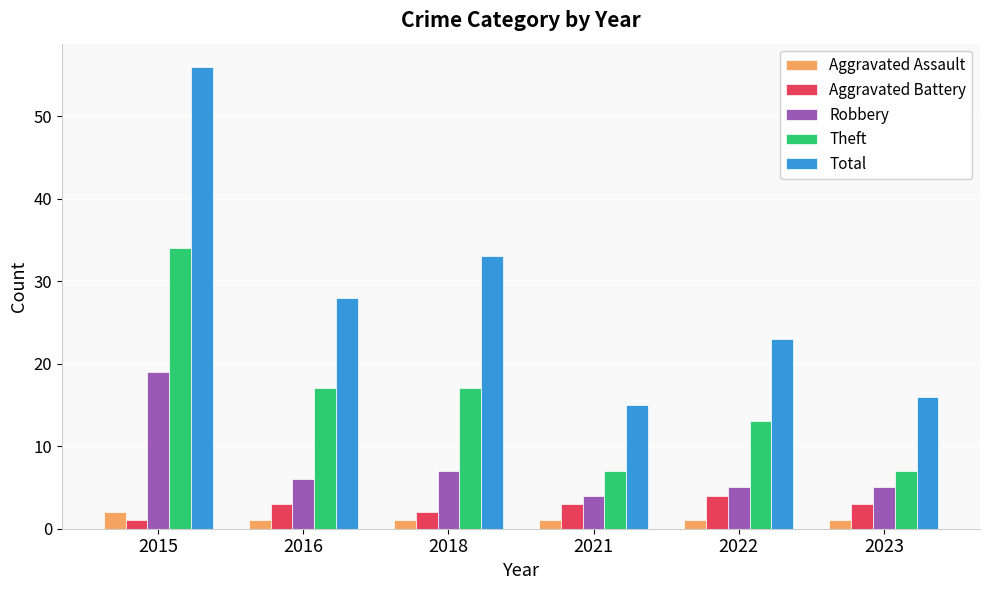

What is the minimum value for Theft?

7